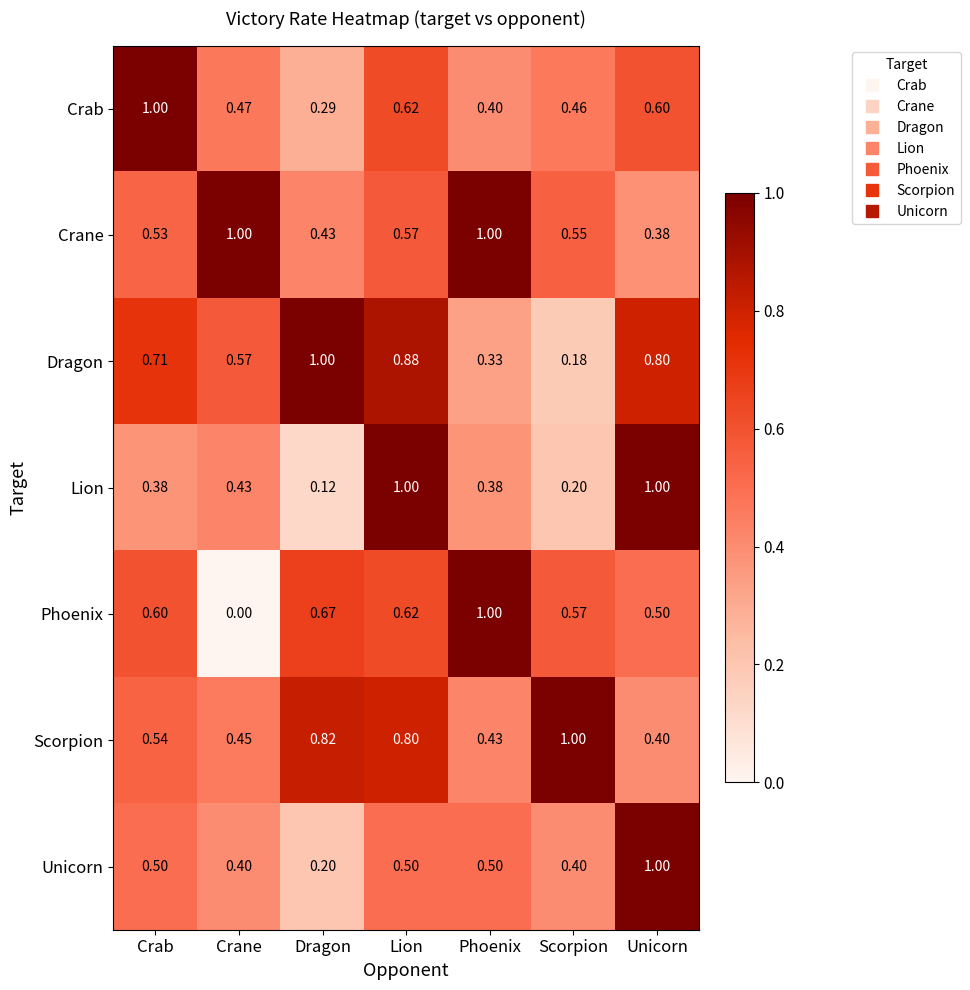

Which series has the widest spread of values?

Phoenix